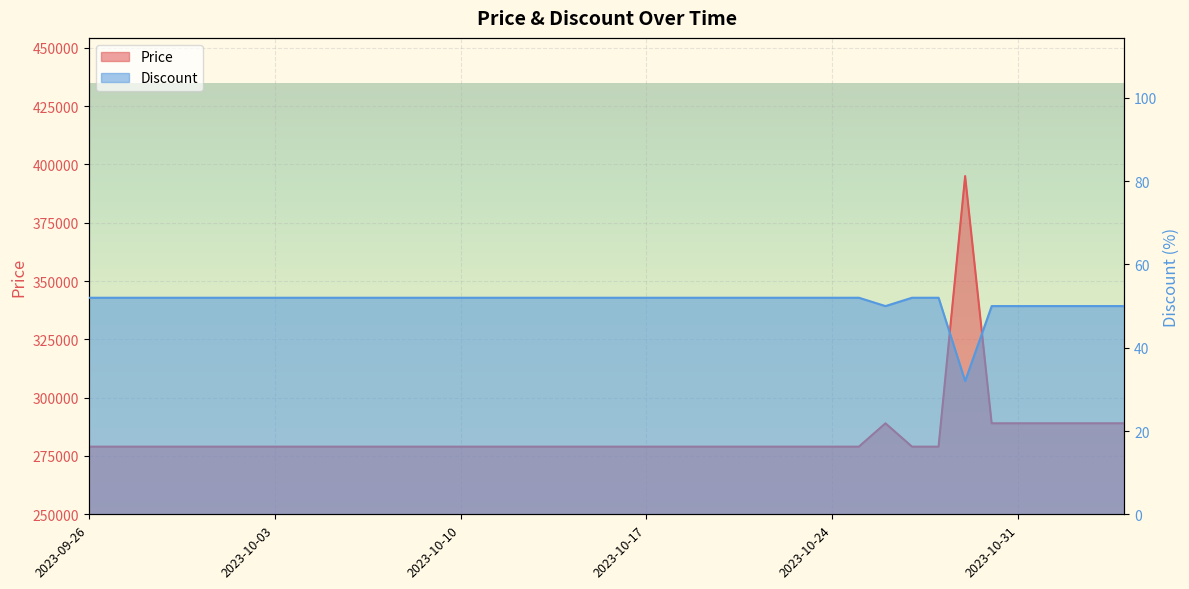

The Discount series shows 89 at 2023-10-02. True or false?

False